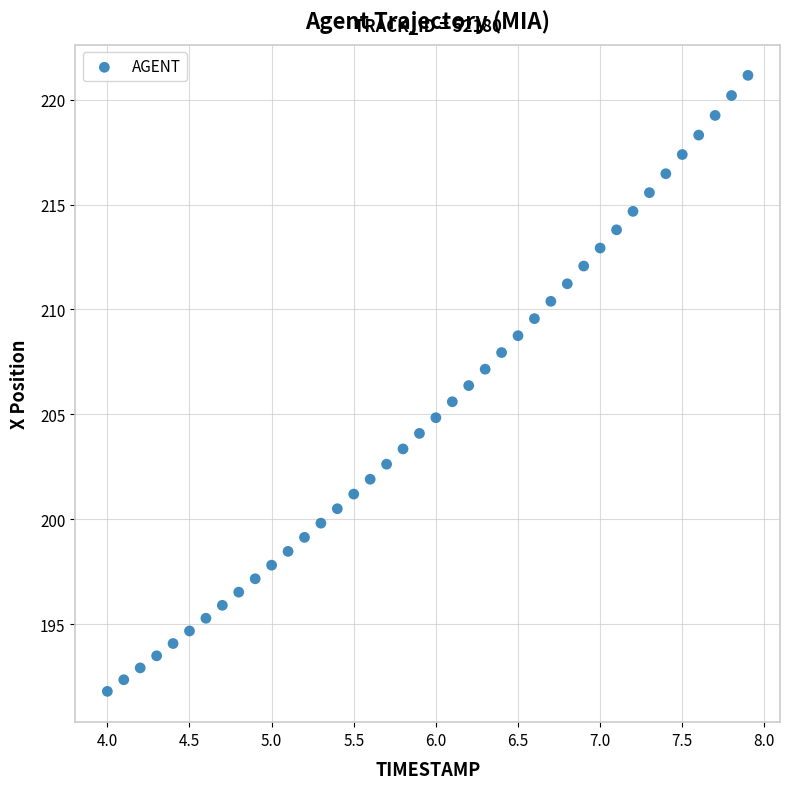

What is the range of X values (max minus min)?

3.9